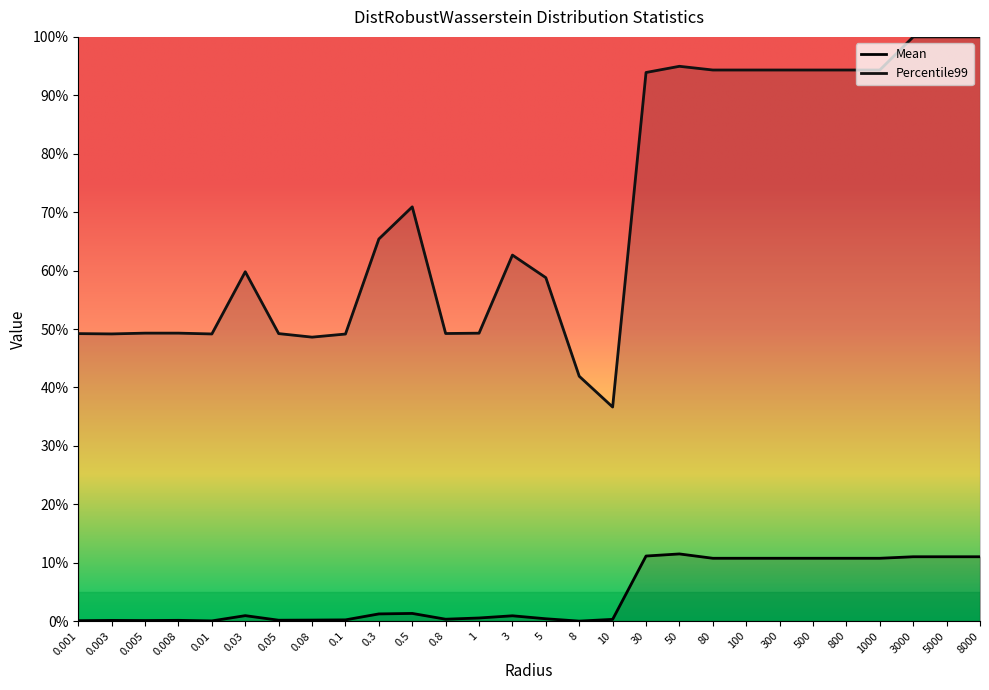

Which has a higher value, 0.8 or 8?

0.8